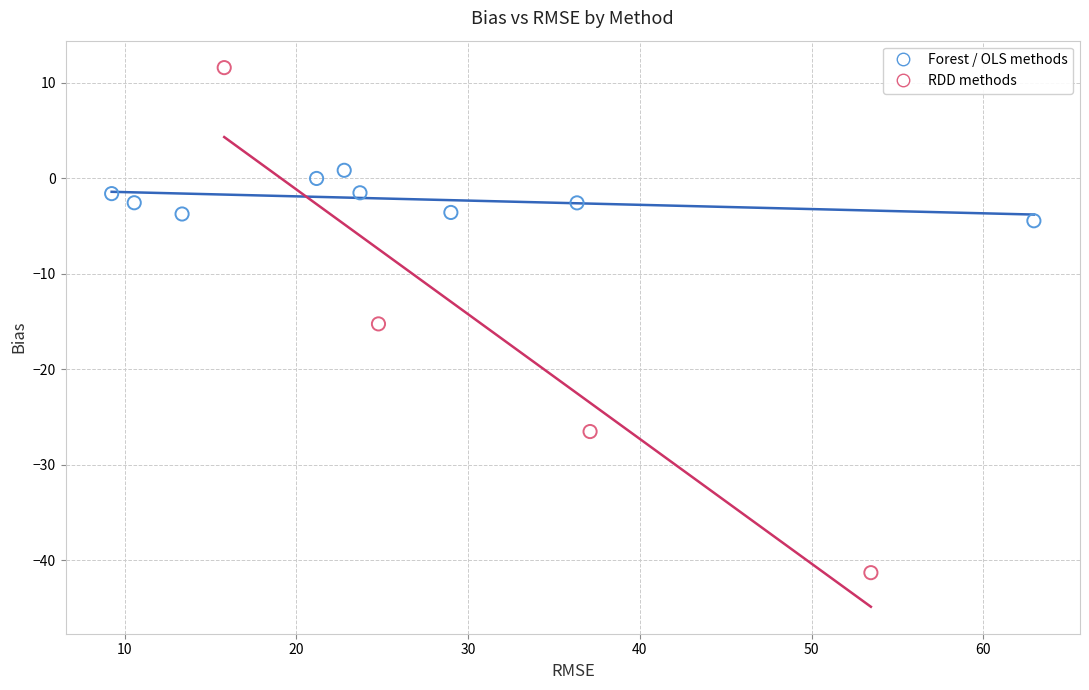

Which series contains the highest Y value?

RDD methods